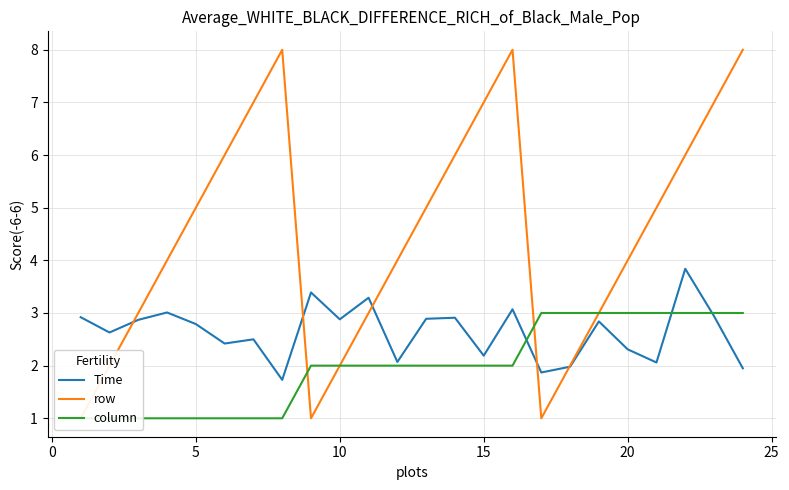

What is the highest value of the Time series?

3.8